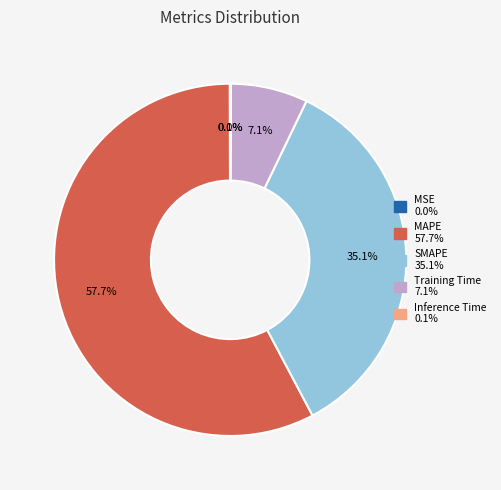

What is the largest slice in the pie chart?

MAPE